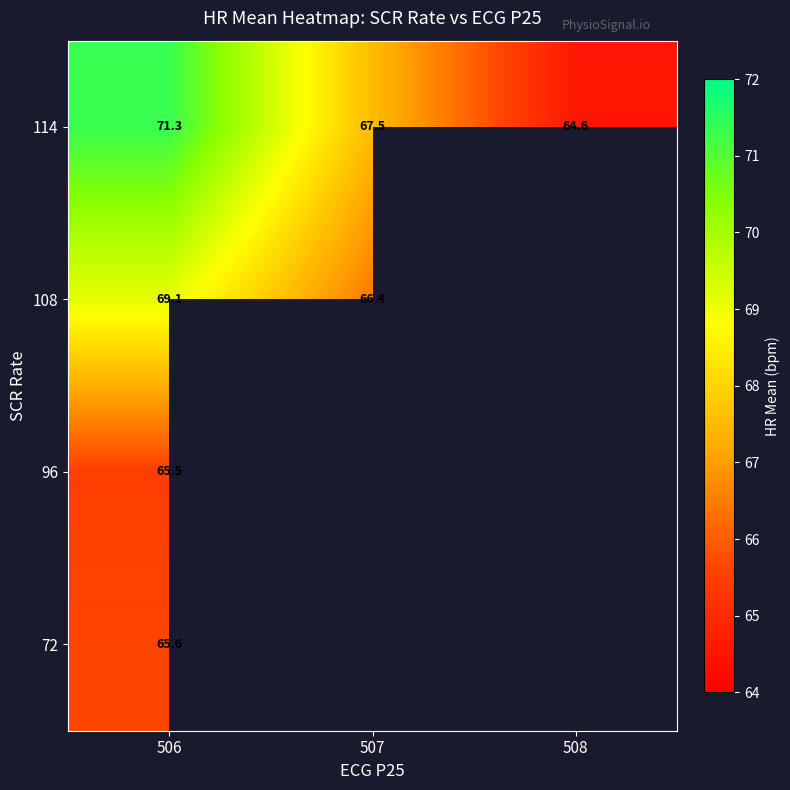

Count the number of categories in the chart.

3